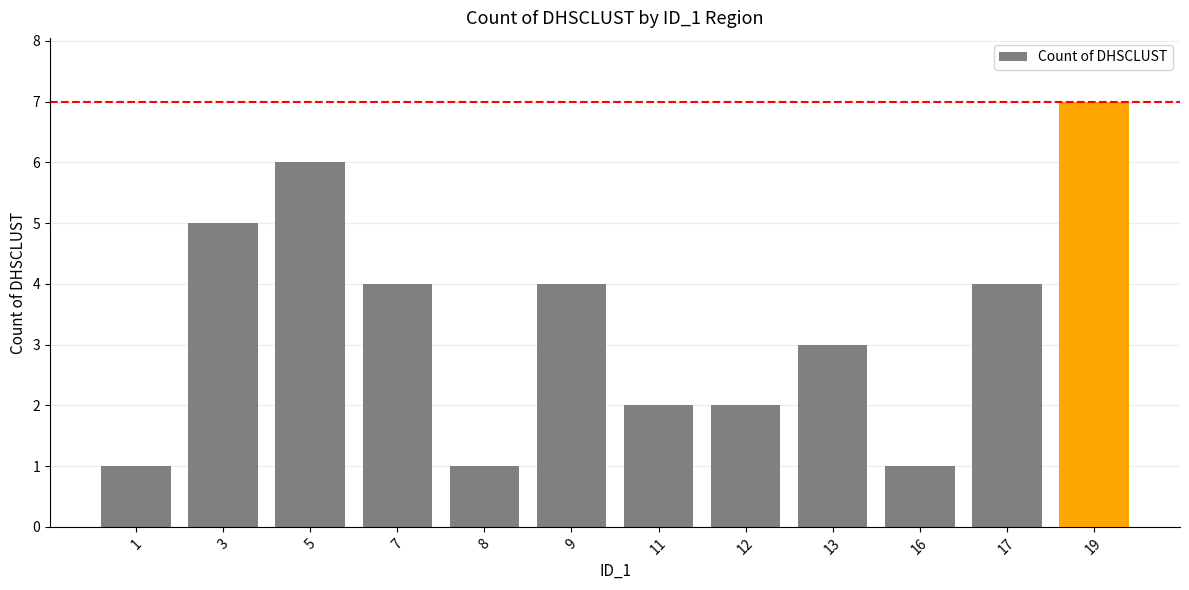

True or false: the data shows 2 at 19.

False